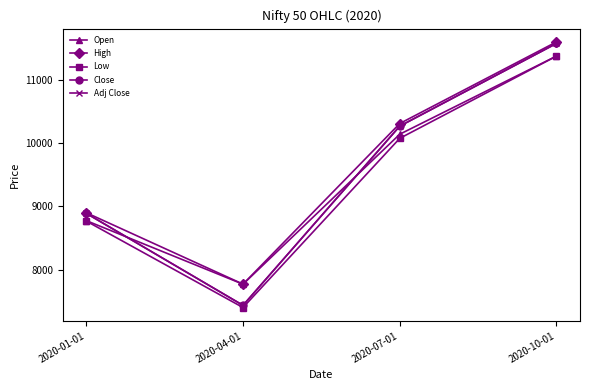

Is this an area chart (filled region under the line)?

No